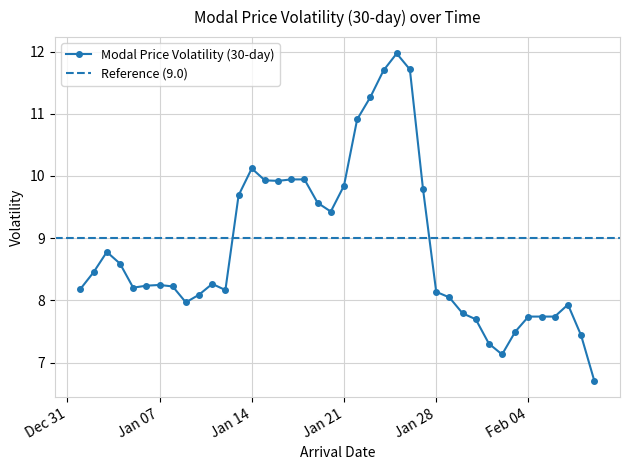

What is the sum of the values at 2025-01-12 and 2025-01-27?

18.0